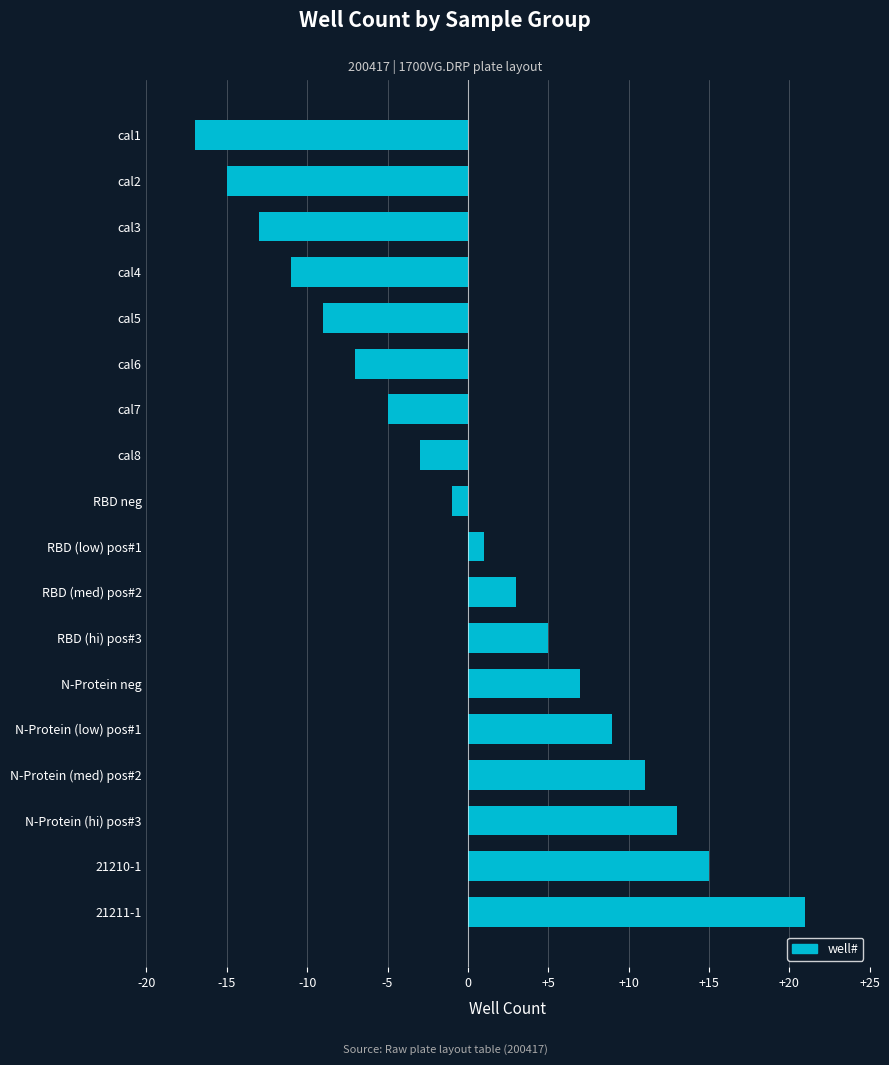

How many data points are less than 1?

9